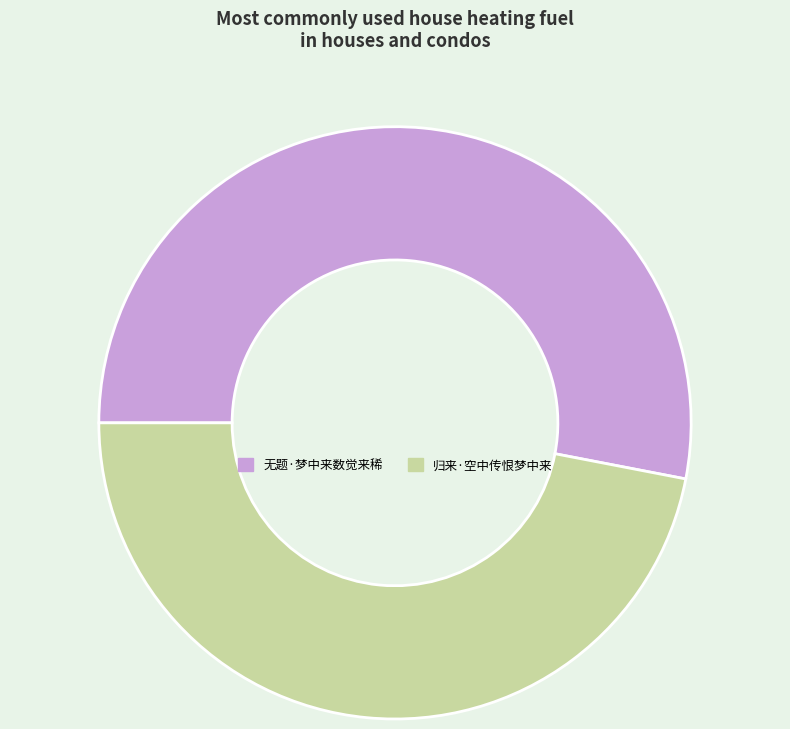

Approximately how many times larger is the value at 归来·空中传恨梦中来 compared to 无题·梦中来数觉来稀?

0.9